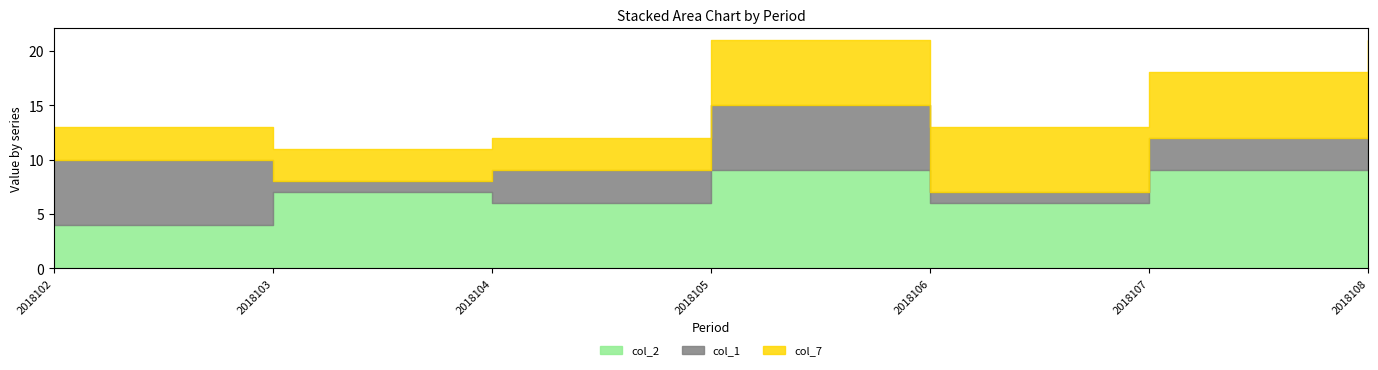

What is the total value across all series at 2018103?

11